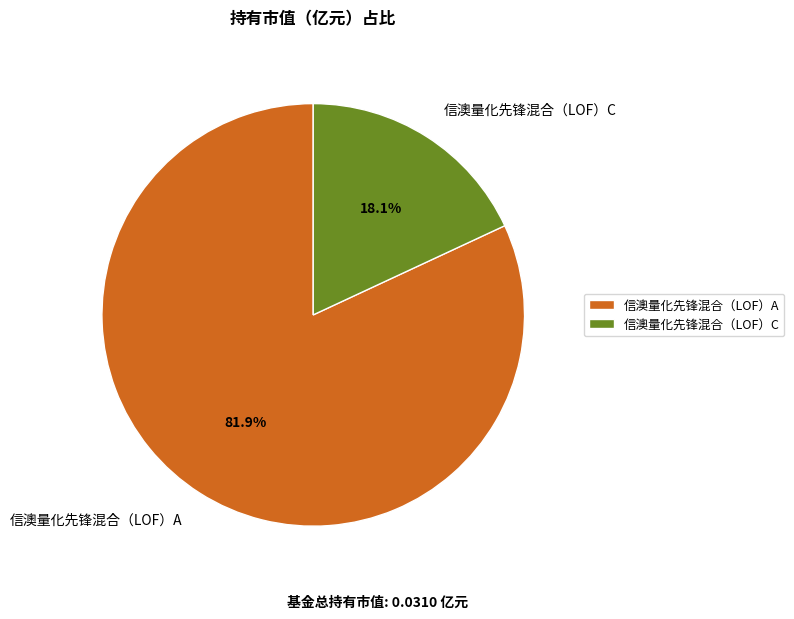

How many slices are in this pie chart?

2